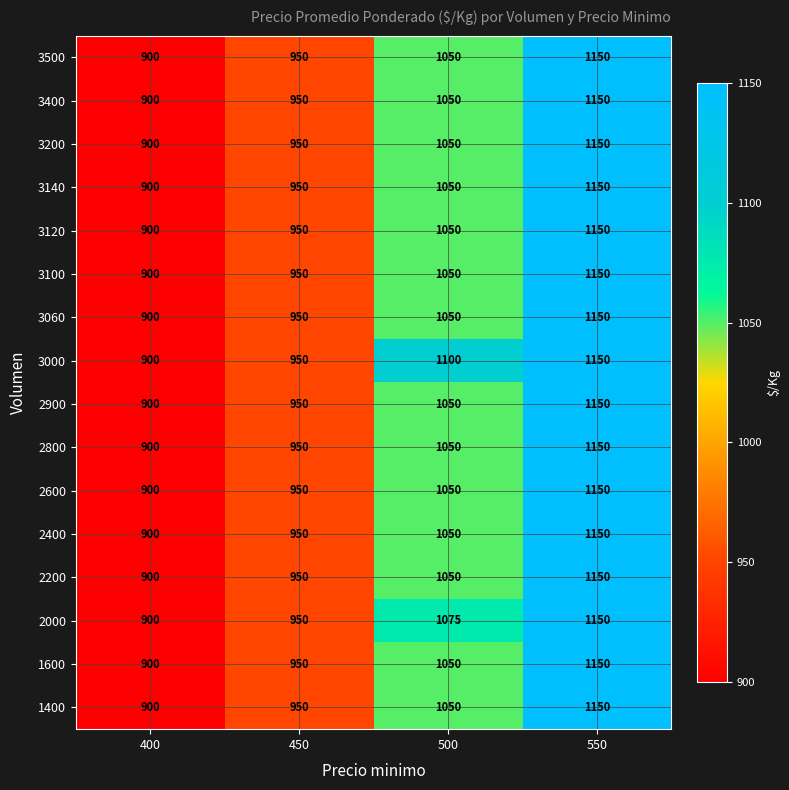

What value does the 3400 series have at 450?

950